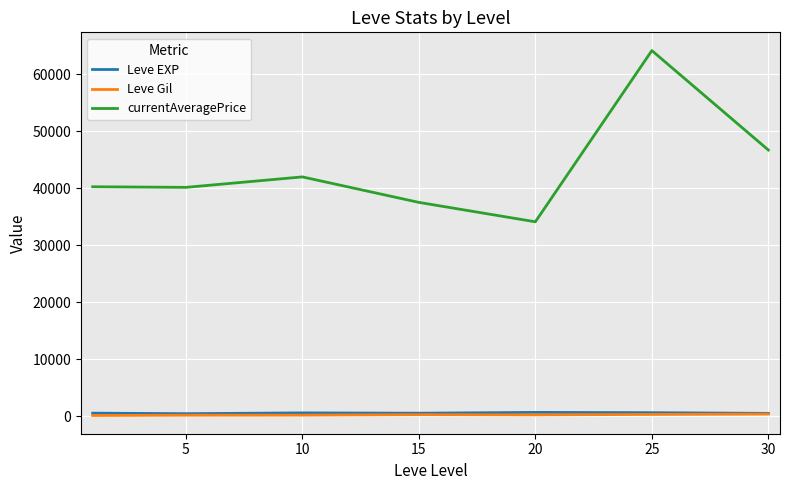

True or false: Leve Gil and currentAveragePrice cross at least once.

False